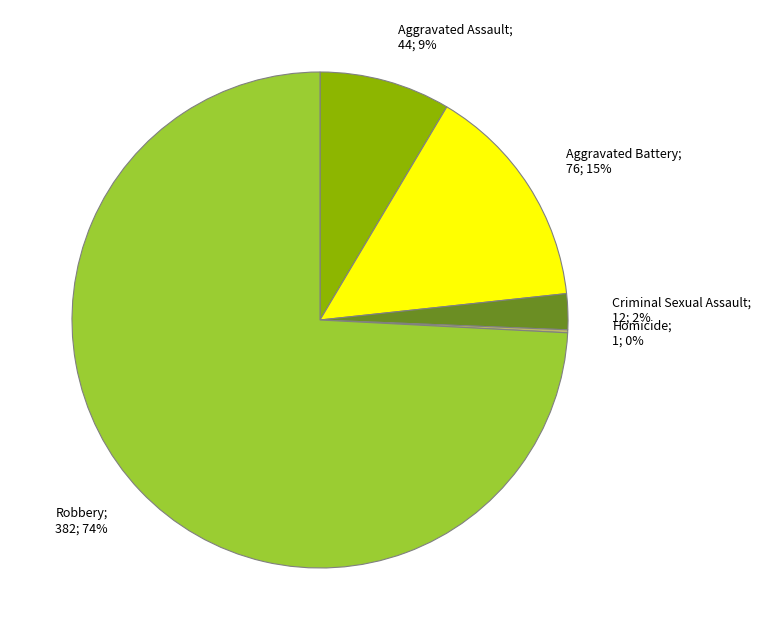

Does any single category account for the majority?

Yes